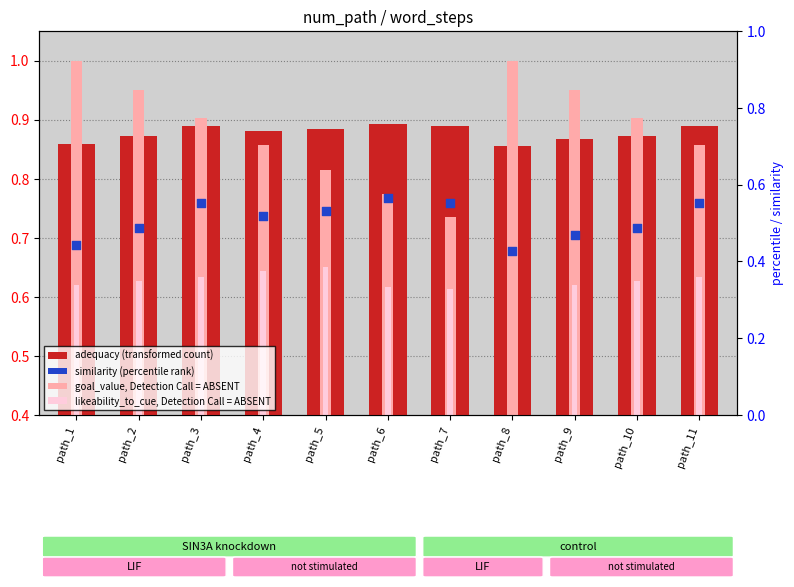

Is the value of likeability_to_cue, Detection Call = ABSENT at path_6 greater than the value of similarity (percentile rank) at path_5?

No